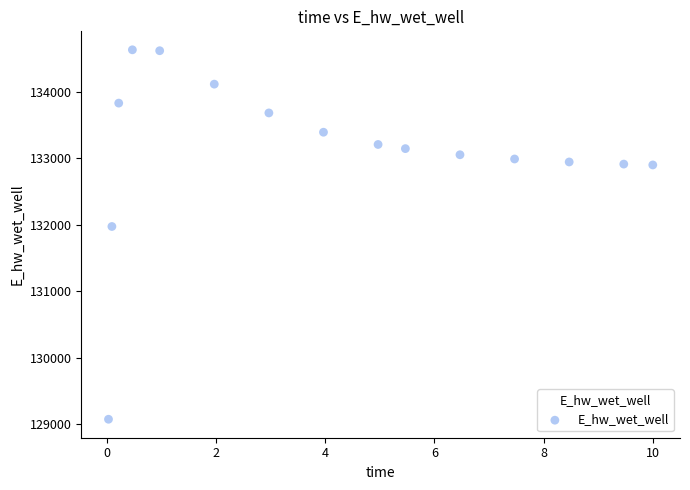

What Y value in the scatter plot is closest to 131851?

131972.7